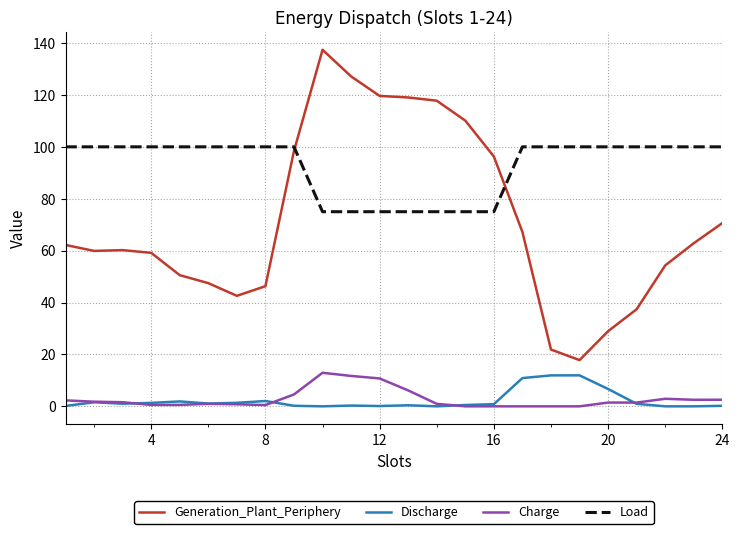

Which series has the largest total across all categories?

Load